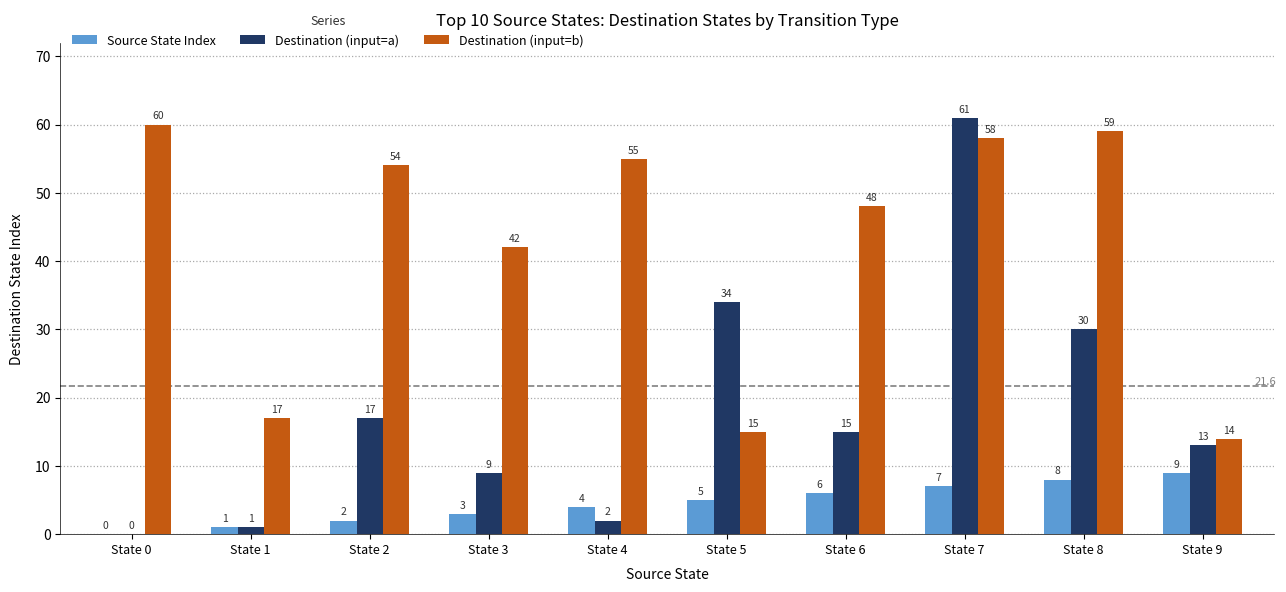

How many distinct data groups are displayed?

3